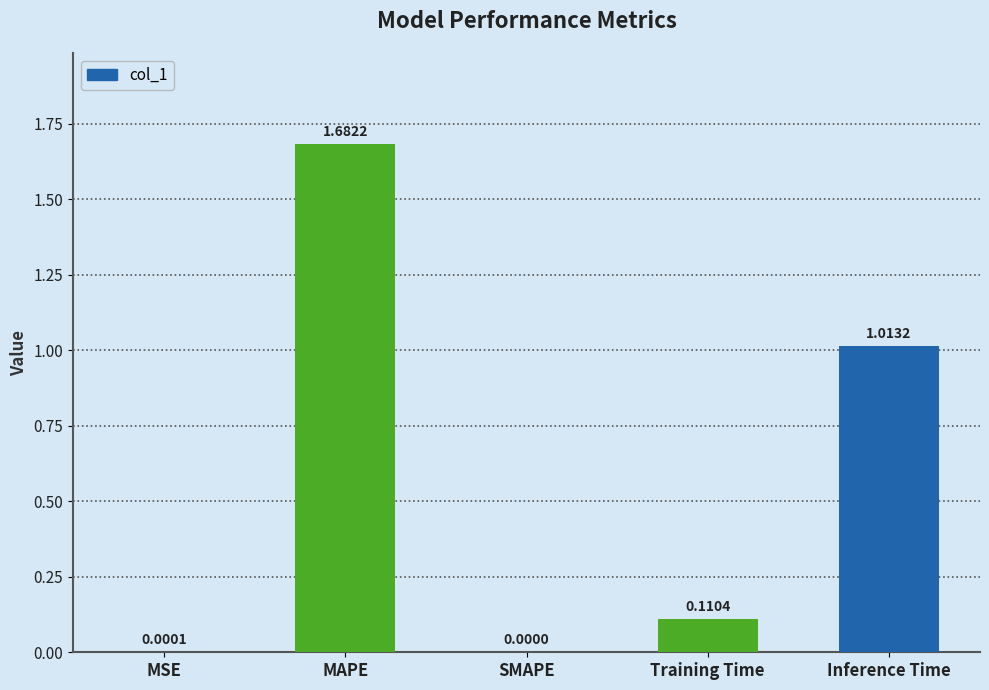

What is the sum of all values?

2.8